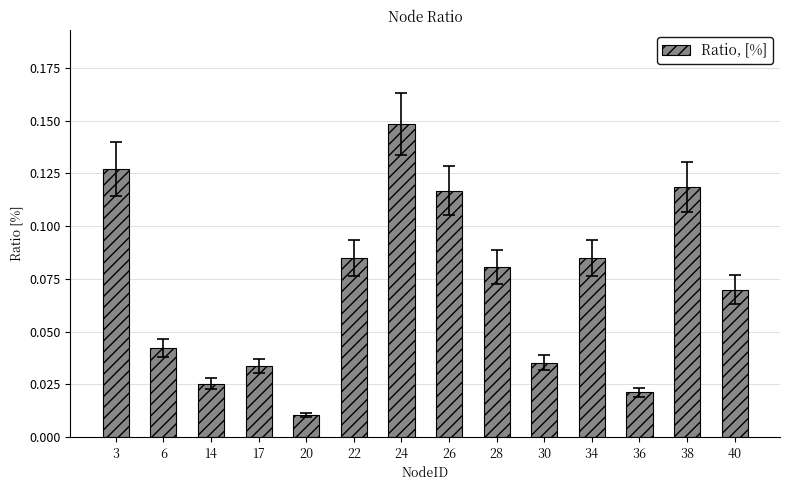

What is the sum of all values?

1.0